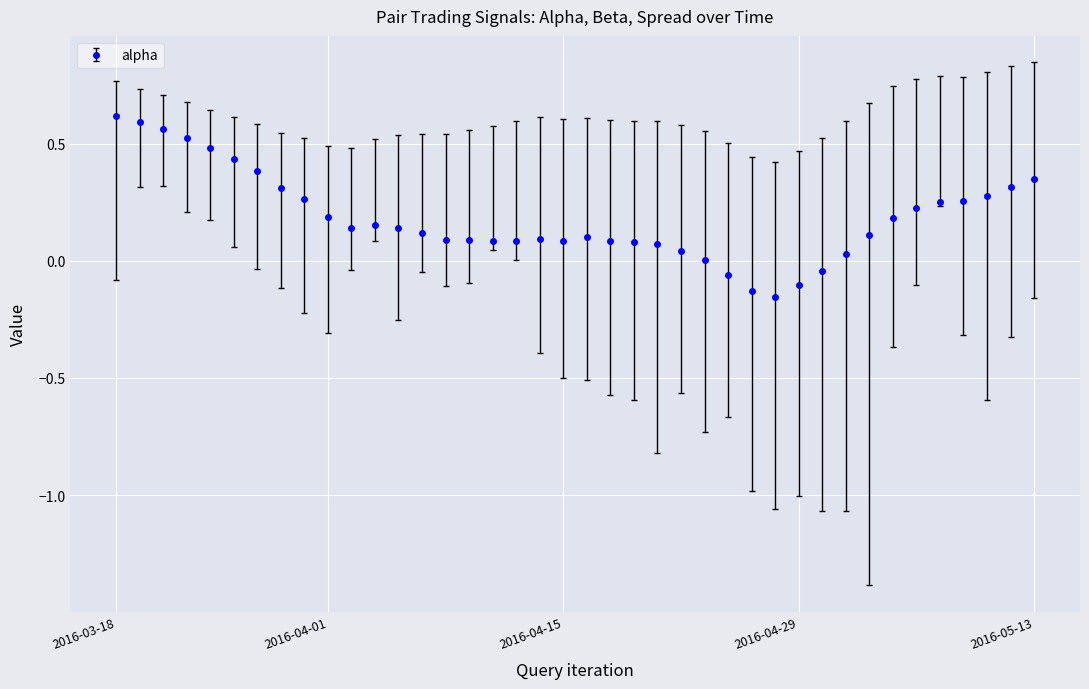

What is the sum of all values?

7.3